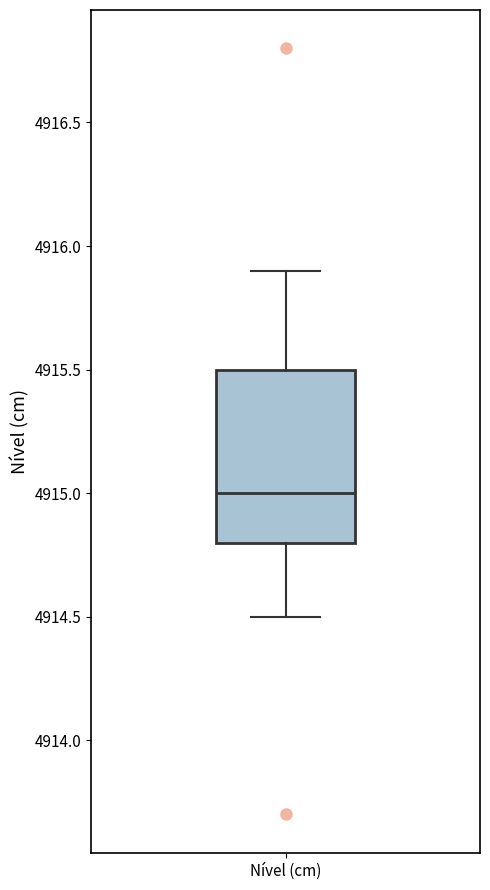

Read this box plot against the y-axis: the position of the median line, the range covered by the box, and the ends of both whiskers. The values are not printed on the chart, so give them approximately, as read against the axis.

median 4915.0, box 4914.8 to 4915.5, whiskers 4914.5 to 4915.9